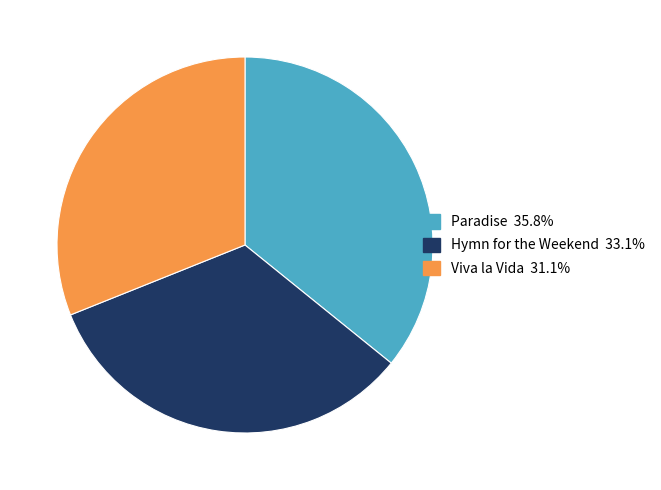

What is the smallest slice in the pie chart?

Viva la Vida